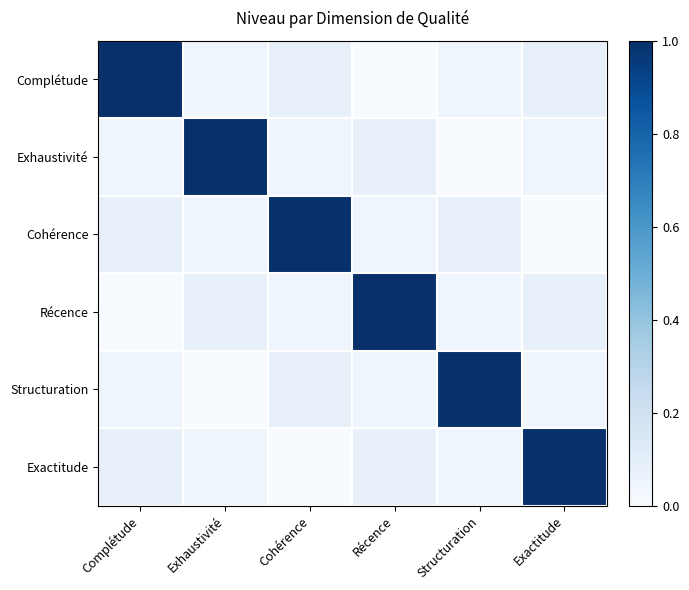

Reading right to left, list all the values displayed in this chart.

Complétude: Exactitude=0.1	Structuration=0.0	Récence=0.0	Cohérence=0.1	Exhaustivité=0.0	Complétude=1.0
Exhaustivité: Exactitude=0.0	Structuration=0.0	Récence=0.1	Cohérence=0.0	Exhaustivité=1.0	Complétude=0.0
Cohérence: Exactitude=0.0	Structuration=0.1	Récence=0.0	Cohérence=1.0	Exhaustivité=0.0	Complétude=0.1
Récence: Exactitude=0.1	Structuration=0.0	Récence=1.0	Cohérence=0.0	Exhaustivité=0.1	Complétude=0.0
Structuration: Exactitude=0.0	Structuration=1.0	Récence=0.0	Cohérence=0.1	Exhaustivité=0.0	Complétude=0.0
Exactitude: Exactitude=1.0	Structuration=0.0	Récence=0.1	Cohérence=0.0	Exhaustivité=0.0	Complétude=0.1